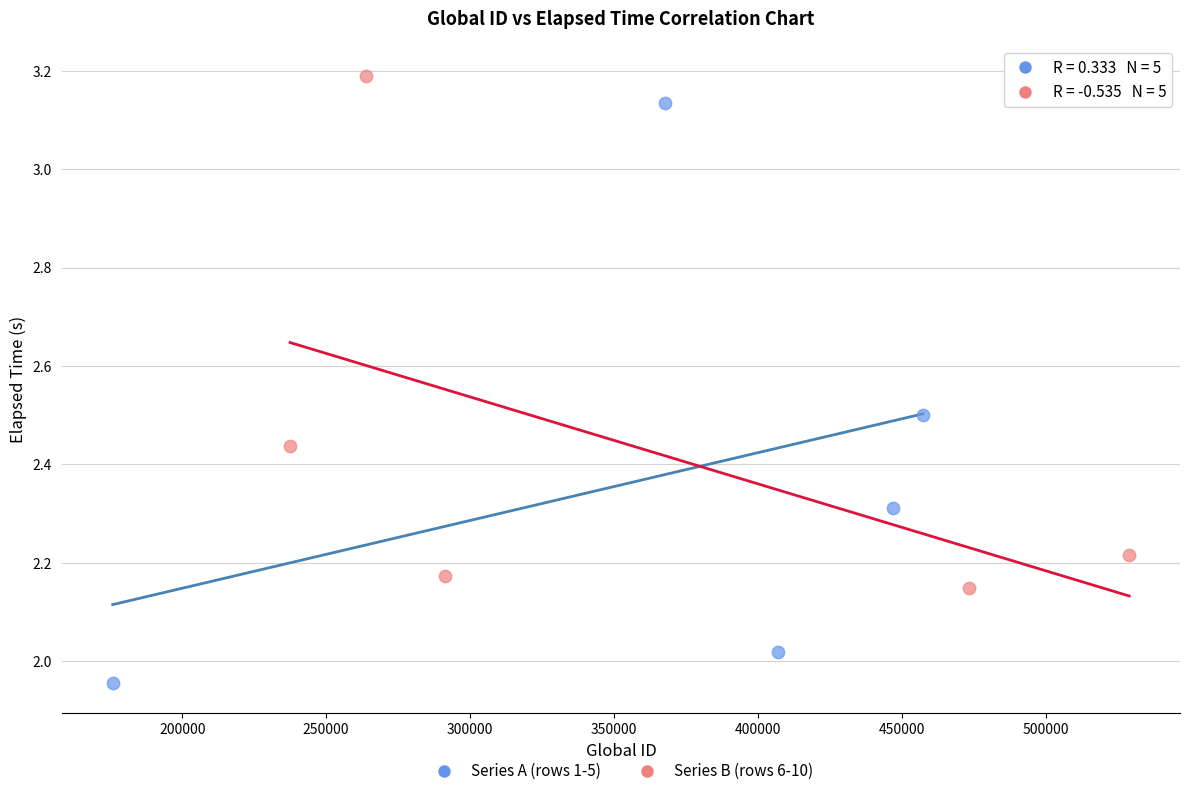

Which series has the largest Y range (max minus min)?

Series A (rows 1-5)